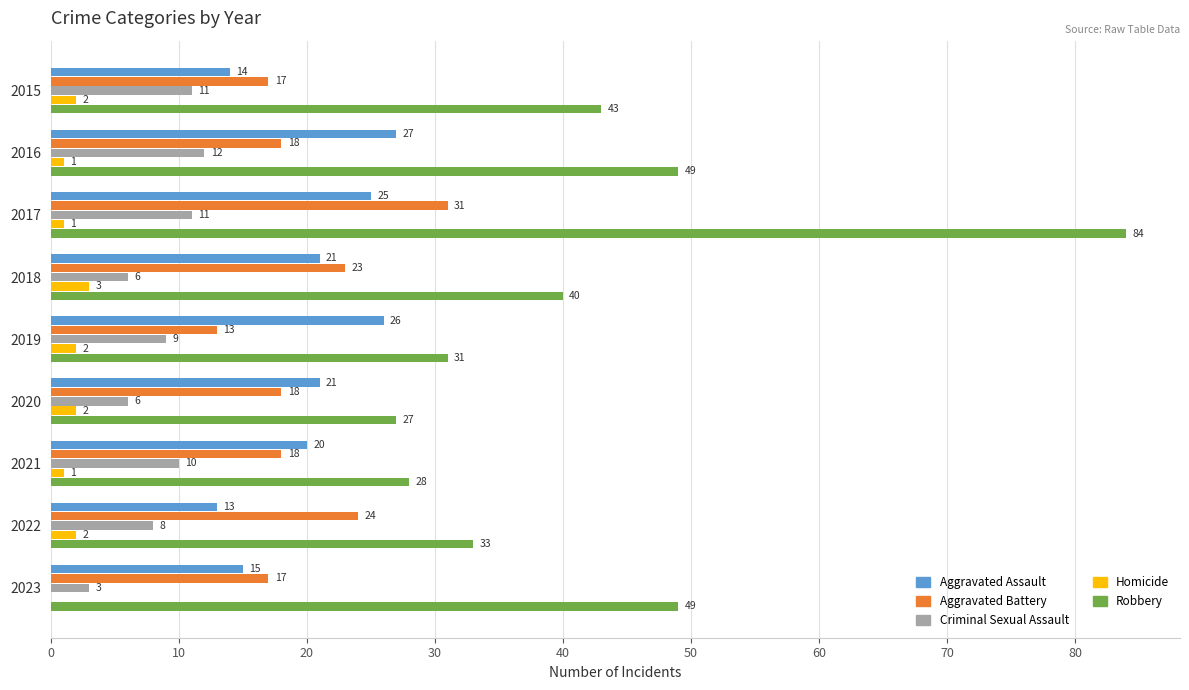

What is the highest value of the Aggravated Assault series?

27